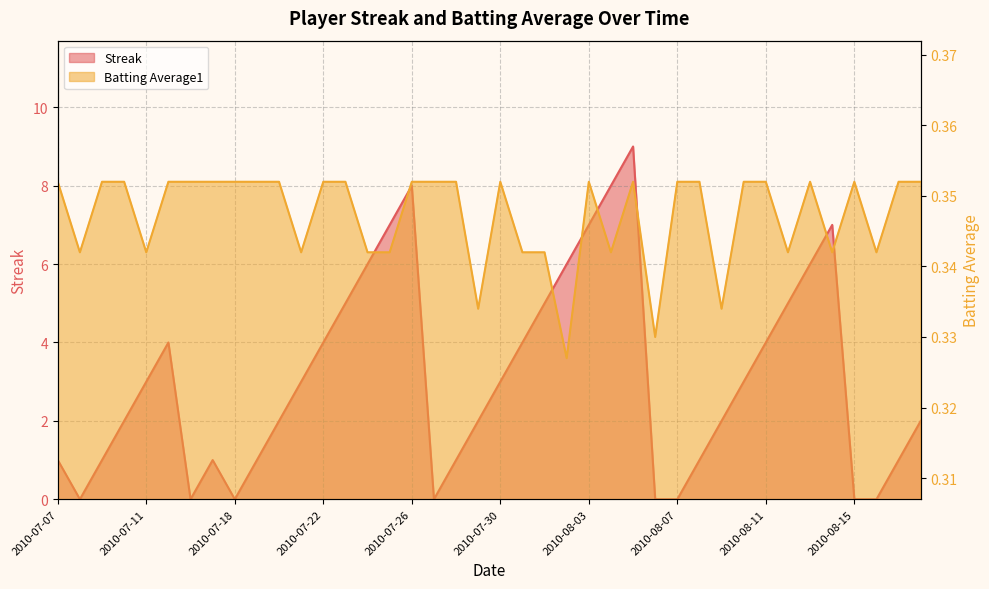

True or false: Batting Average1 has more than 1 interior local peaks.

True